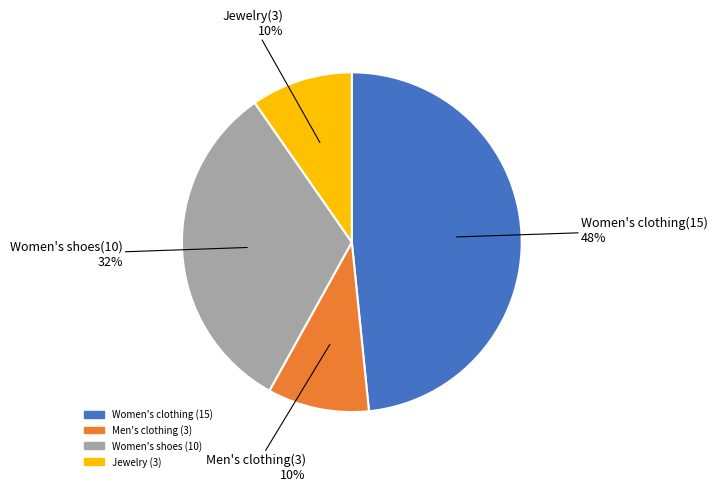

Is there a majority slice in this chart?

No